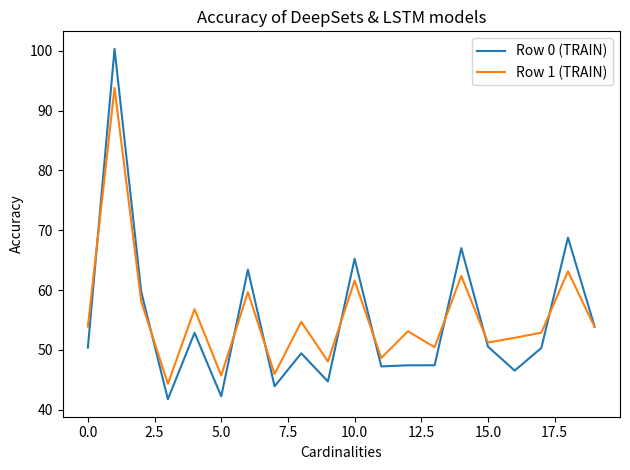

Which series has the largest total across all categories?

Row 1 (TRAIN)